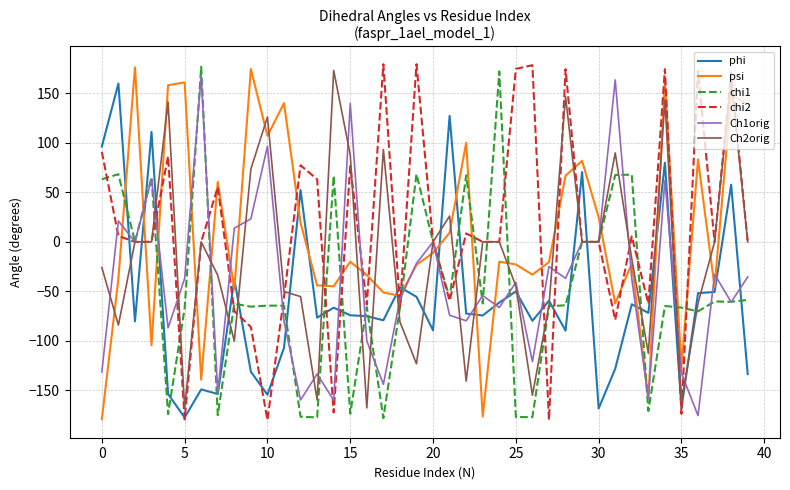

True or false: Ch2orig and psi intersect in this chart.

True